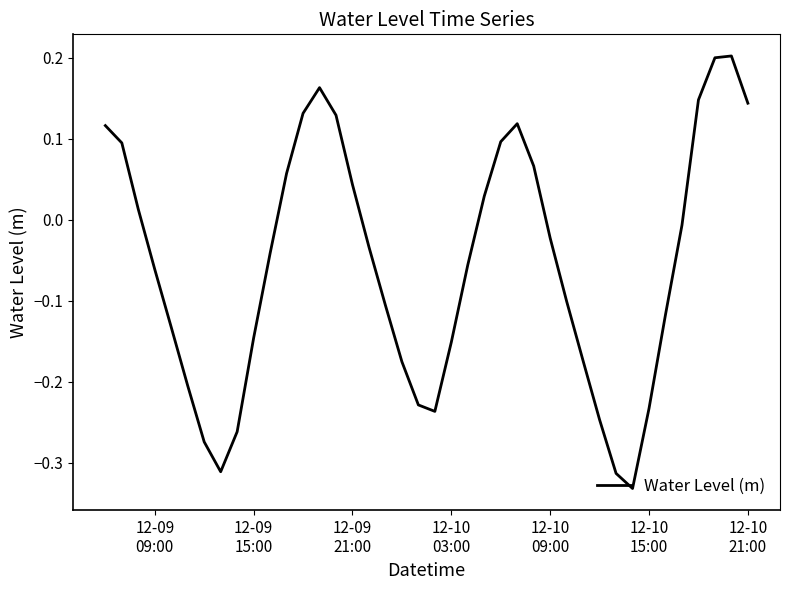

Count the number of data series in this chart.

1